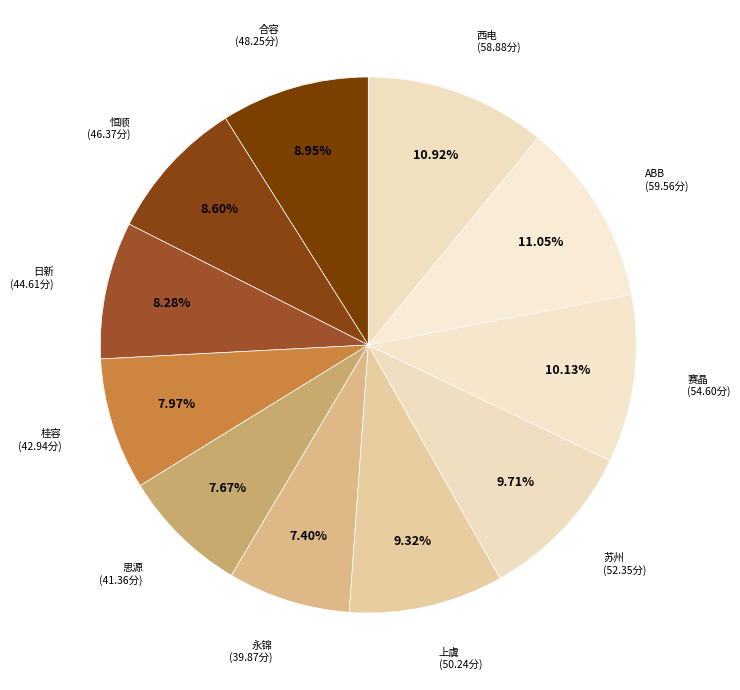

Count the number of slices in the pie.

11